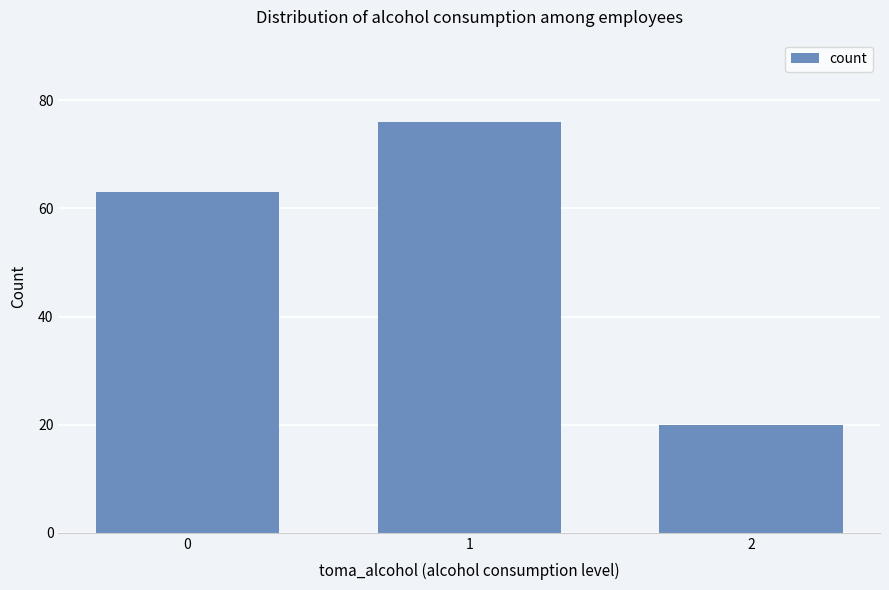

What is the value of the 1st bar from the left?

63